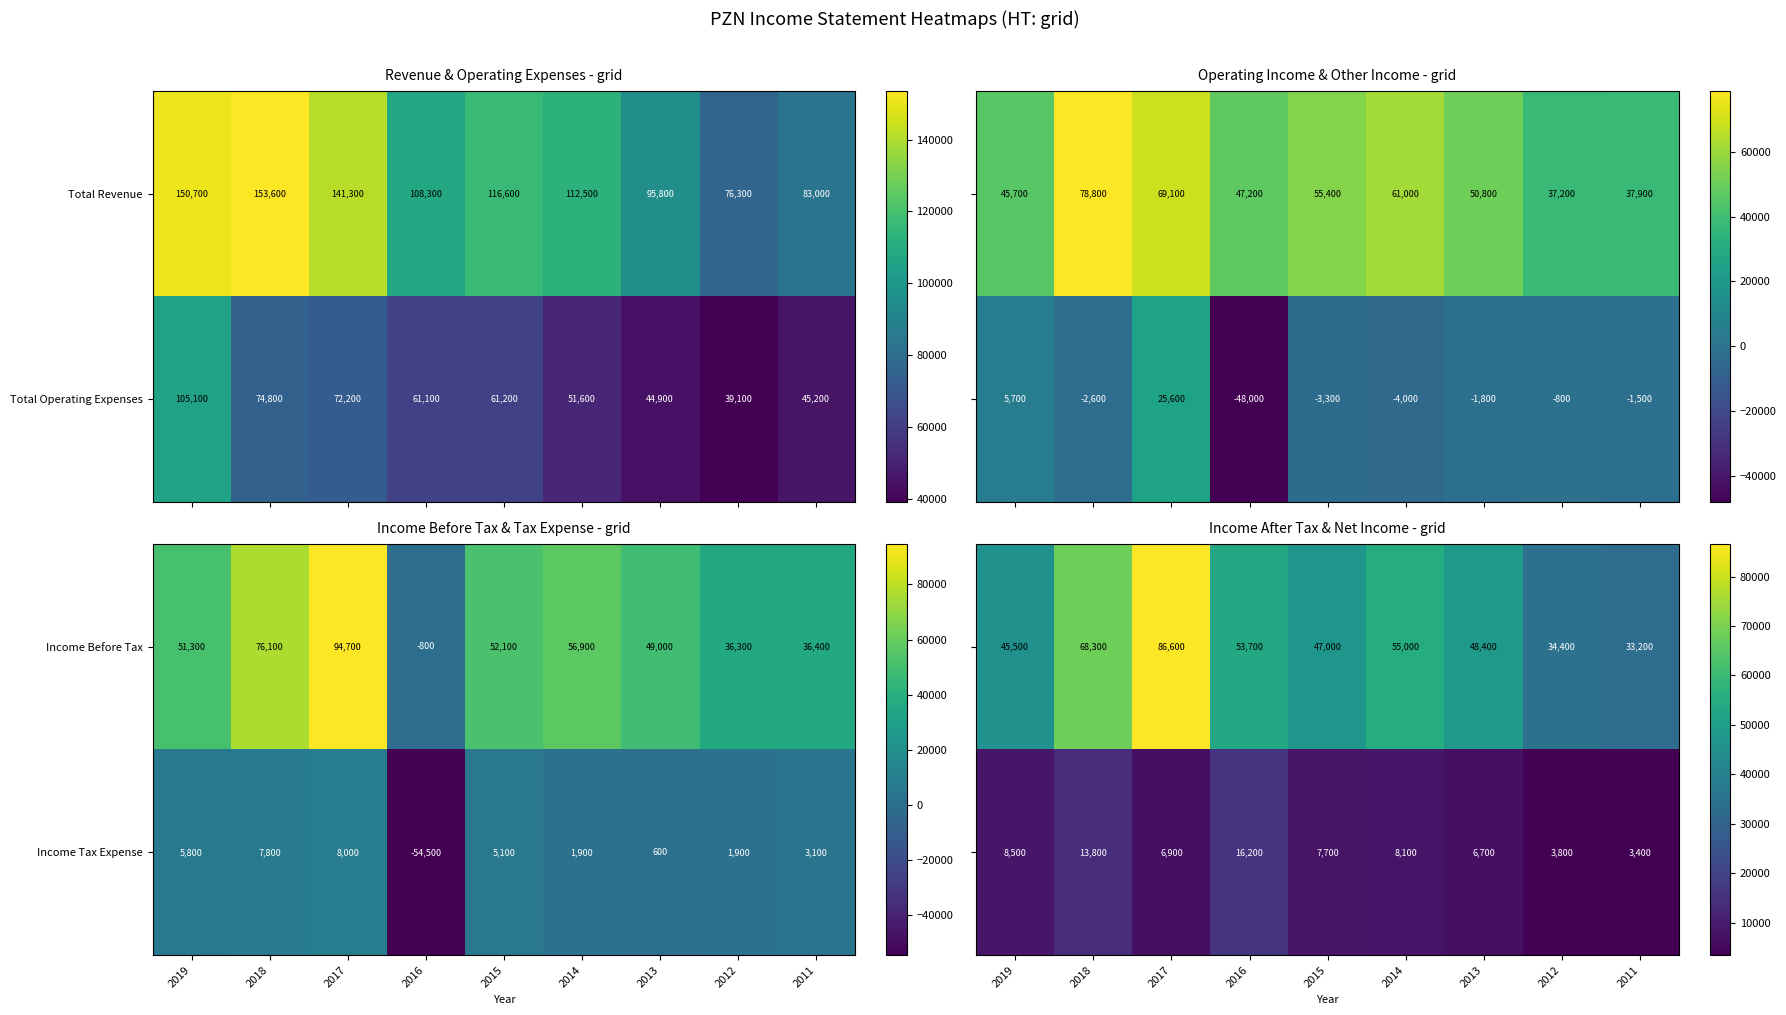

Count the Total Revenue values in the range 95800 to 141300.

5